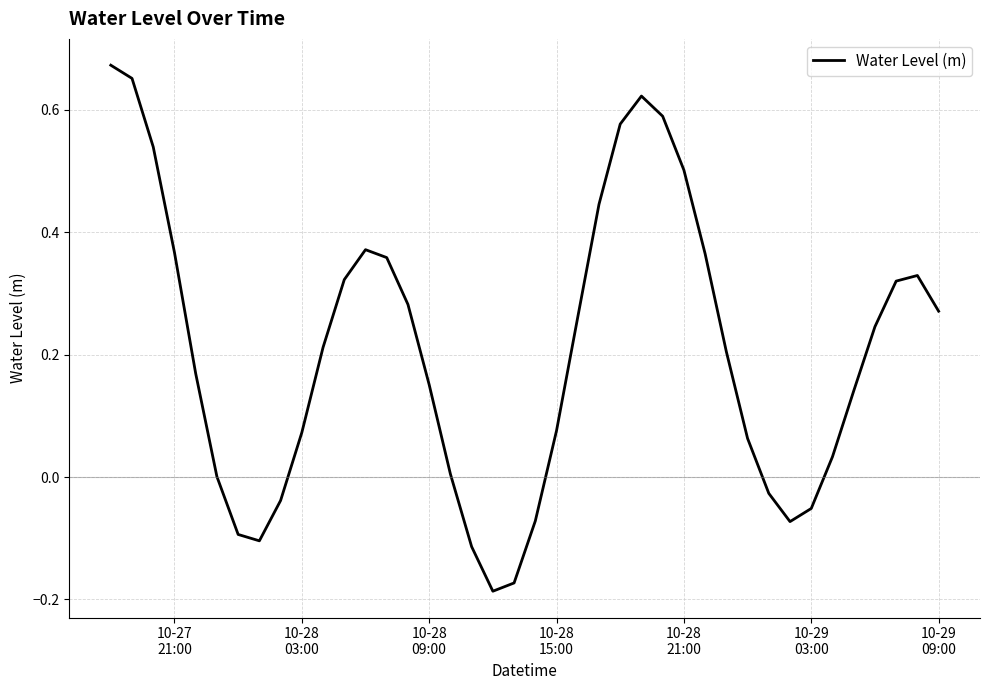

What is the difference between the maximum and minimum values?

0.9